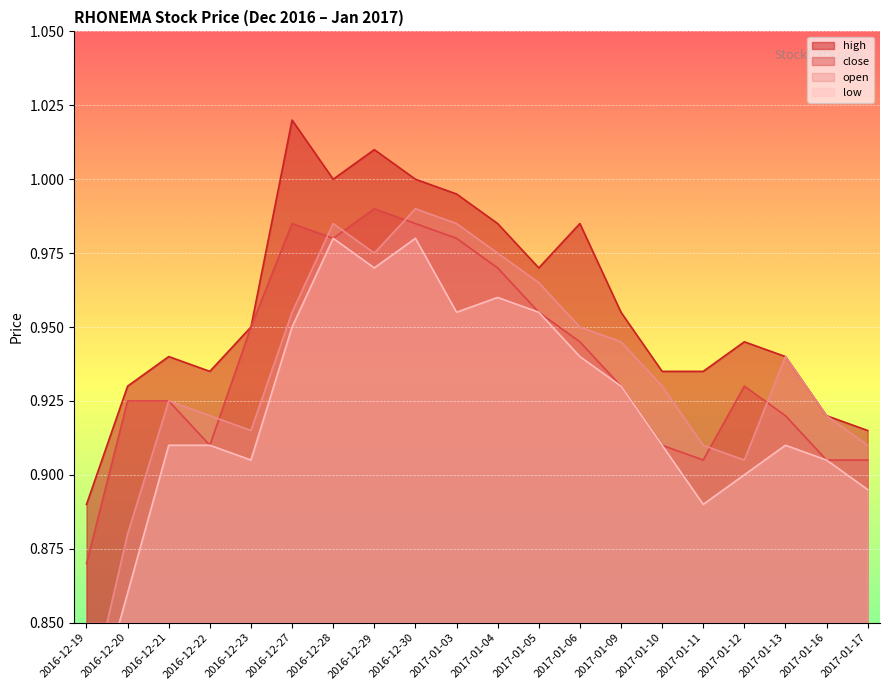

List the series in order of their peak value, lowest first.

low, close, open, high